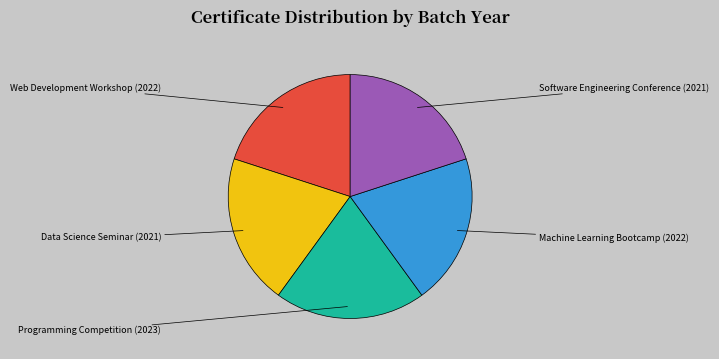

What is the largest slice in the pie chart?

Programming Competition (2023)